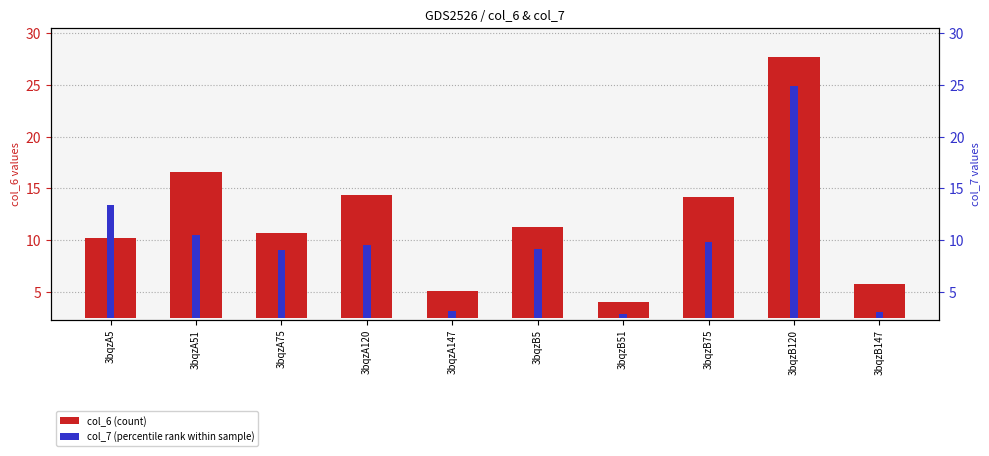

What is the total value across all series at 3bqzB5?

15.5